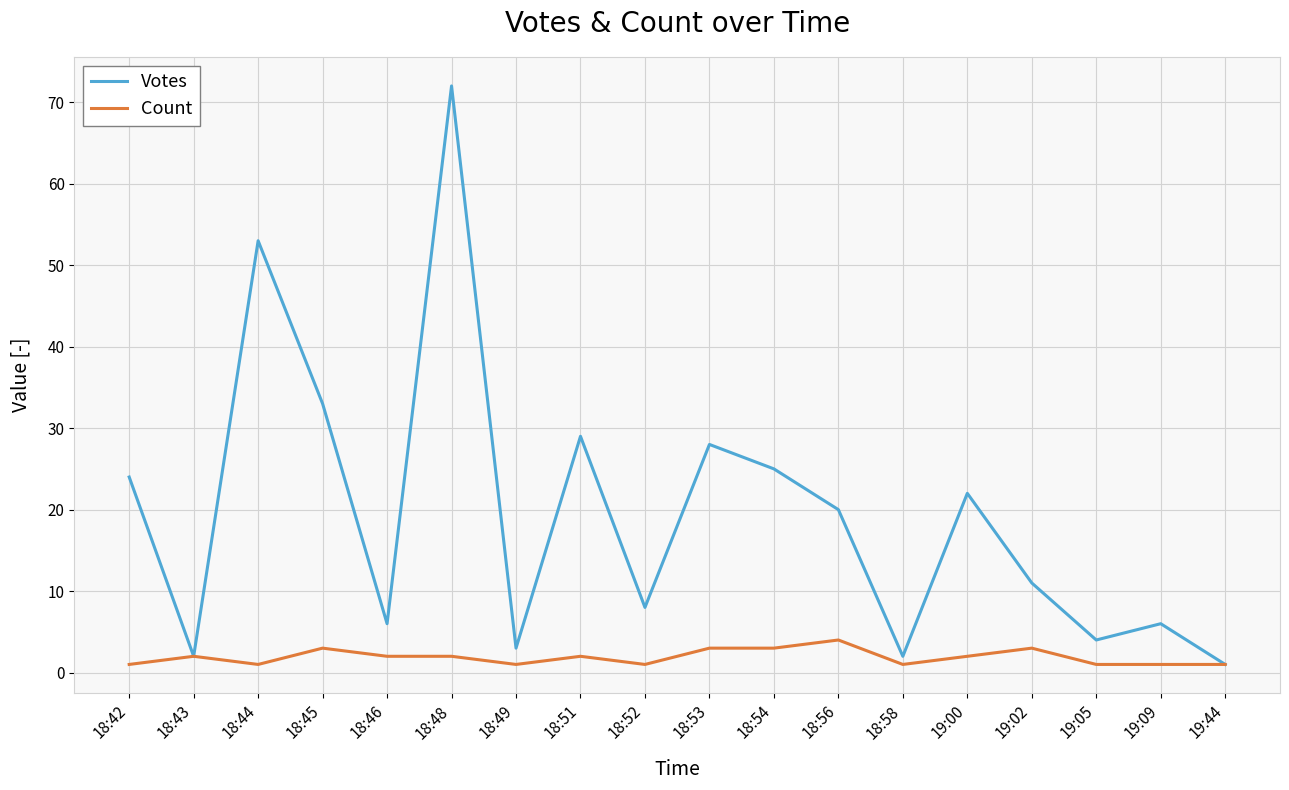

At which label is Votes closest to 36?

18:45